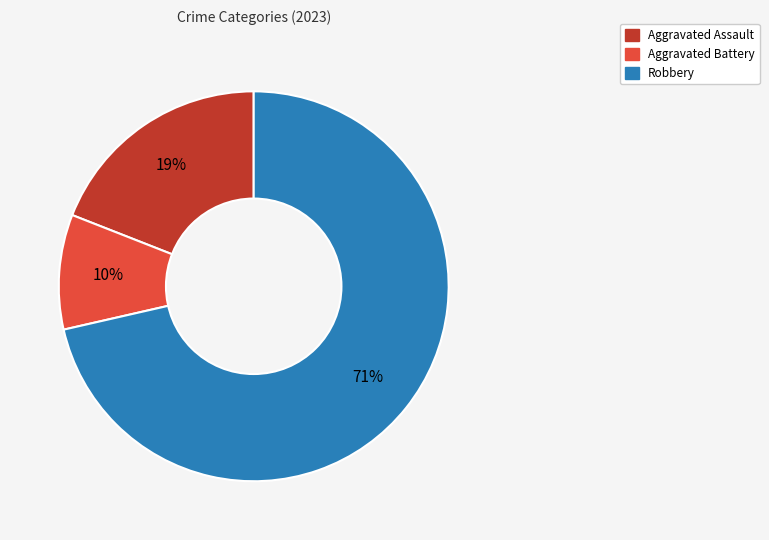

Is there any slice that represents more than half of the pie?

Yes